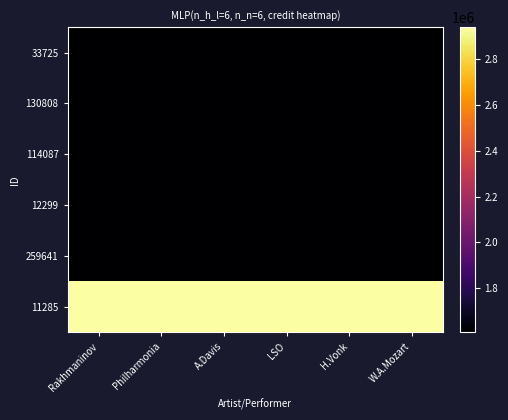

Reading left to right, list all the values displayed in this chart.

33725: Rakhmaninov=1605952	Philharmonia=1605952	A.Davis=1605952	LSO=1605952	H.Vonk=1605952	W.A.Mozart=1605952
130808: Rakhmaninov=1605952	Philharmonia=1605952	A.Davis=1605952	LSO=1605952	H.Vonk=1605952	W.A.Mozart=1605952
114087: Rakhmaninov=1605952	Philharmonia=1605952	A.Davis=1605952	LSO=1605952	H.Vonk=1605952	W.A.Mozart=1605952
12299: Rakhmaninov=1605952	Philharmonia=1605952	A.Davis=1605952	LSO=1605952	H.Vonk=1605952	W.A.Mozart=1605952
259641: Rakhmaninov=1605952	Philharmonia=1605952	A.Davis=1605952	LSO=1605952	H.Vonk=1605952	W.A.Mozart=1605952
11285: Rakhmaninov=2940940	Philharmonia=2940940	A.Davis=2940940	LSO=2940940	H.Vonk=2940940	W.A.Mozart=2940940